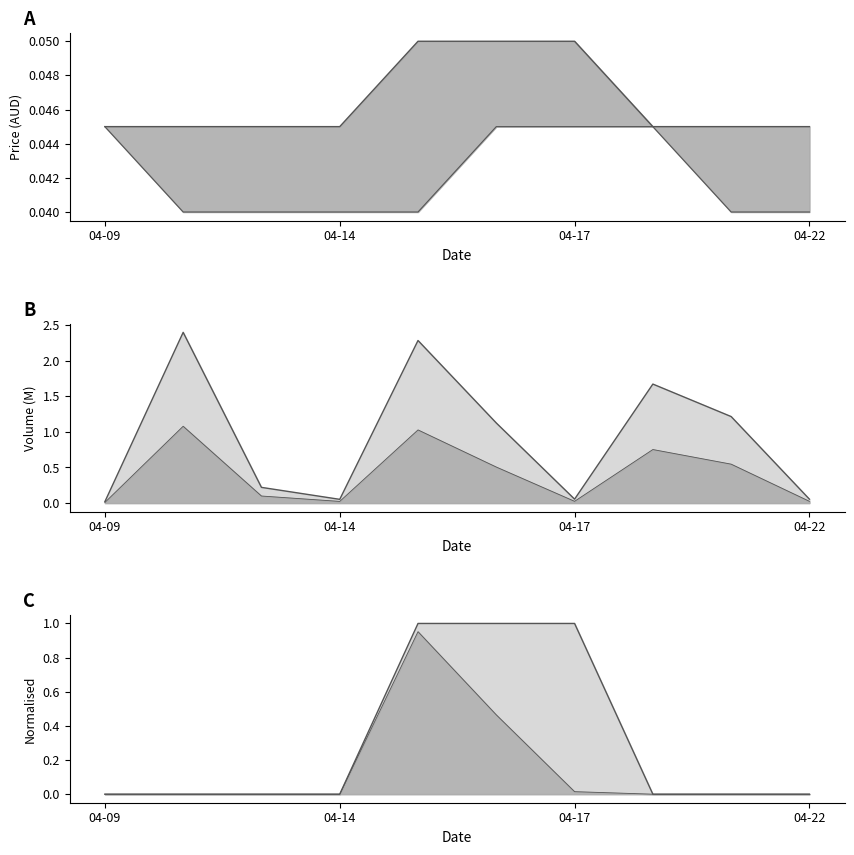

At how many categories does at least one series exceed 2?

2